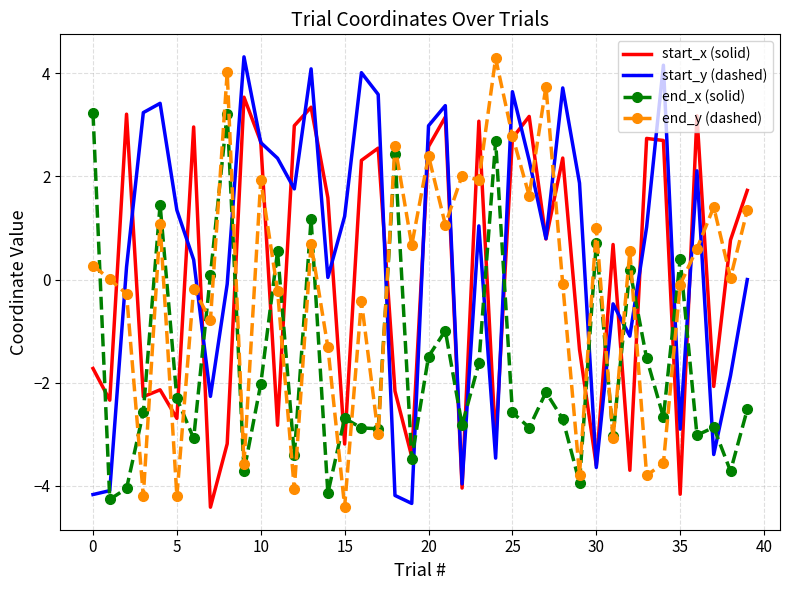

In start_x (solid), how many points are lower than both neighbors (excluding endpoints)?

14